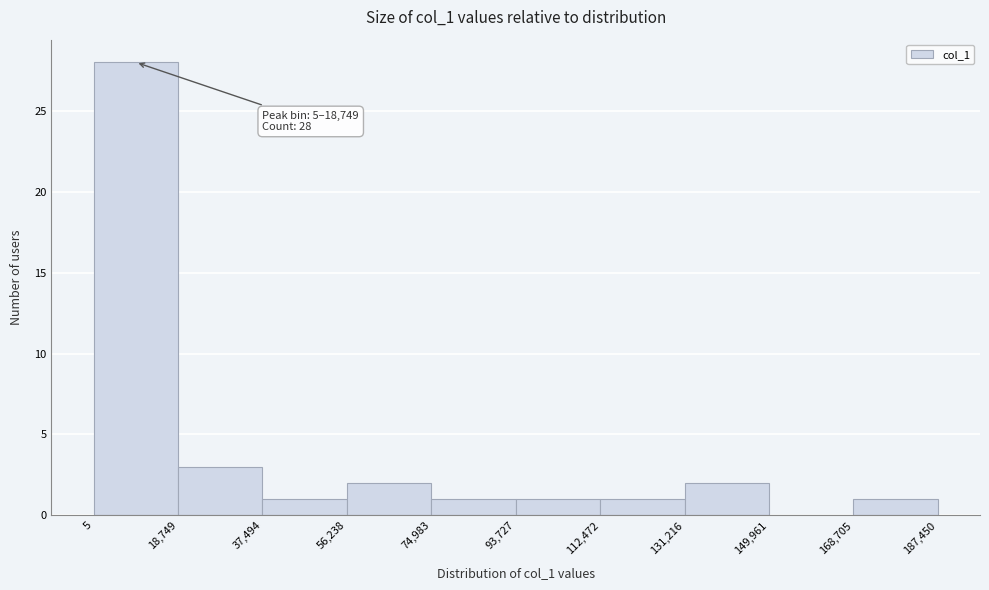

Over which range of the x-axis is the bar tallest?

5 to 18,749